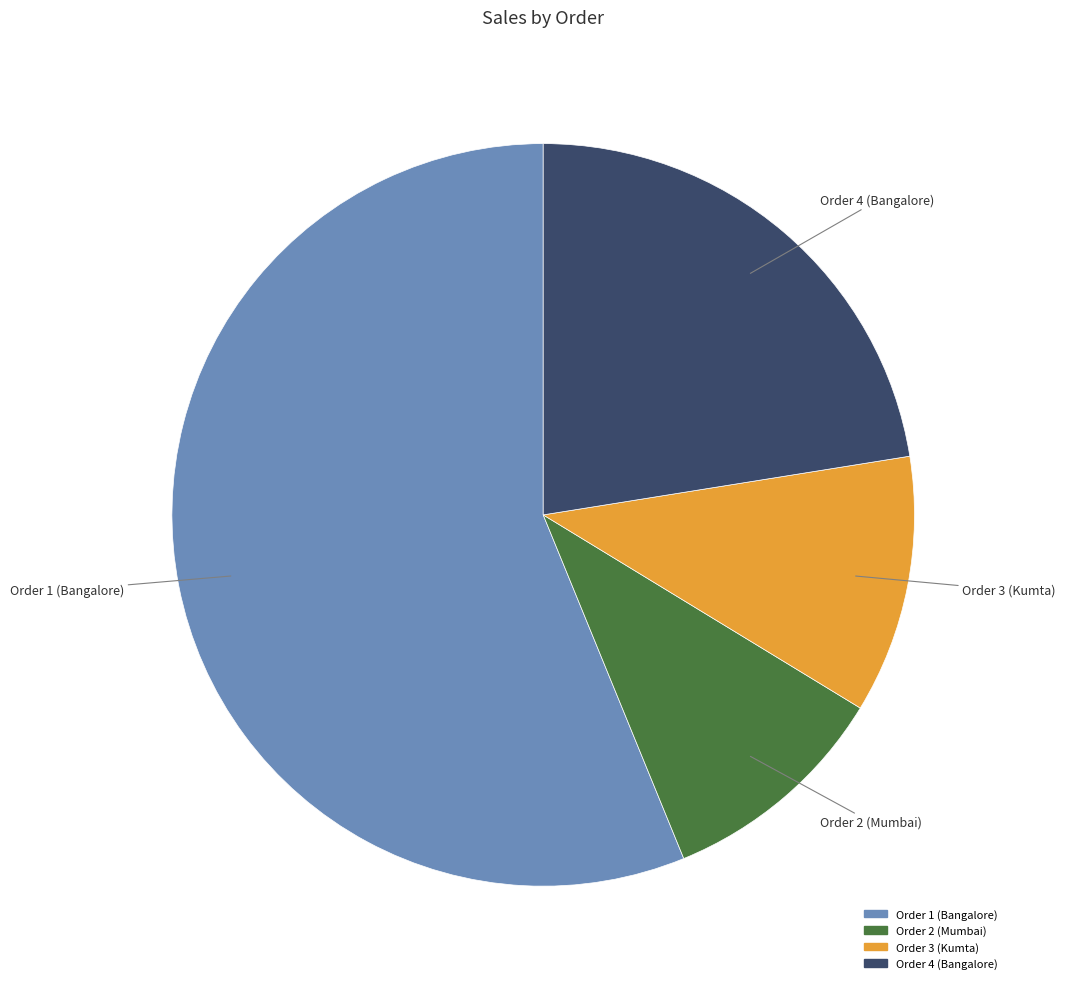

How many slices are in this pie chart?

4